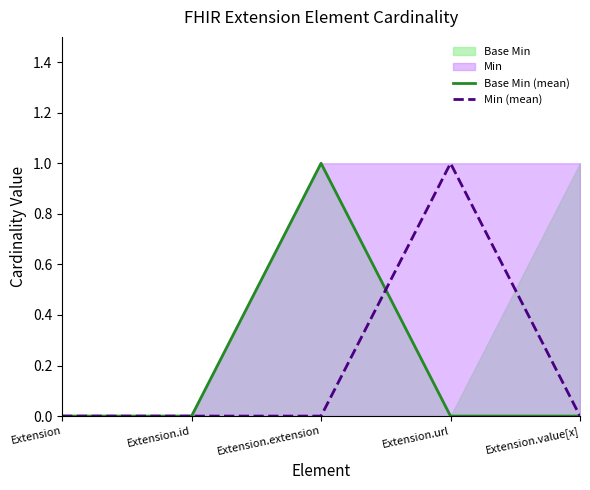

Where is the first local maximum for Min (mean)?

Extension.url